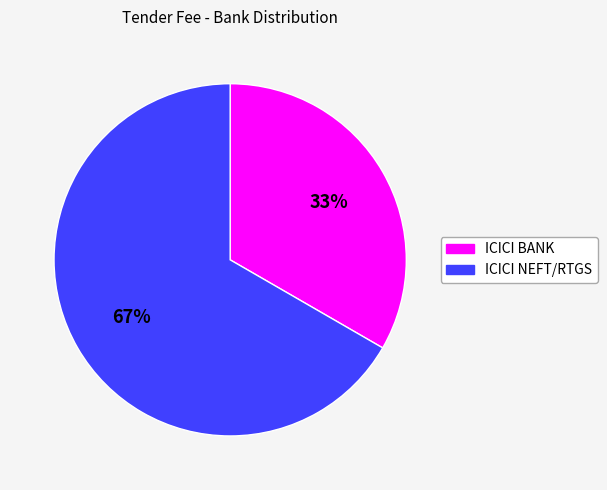

True or false: ICICI NEFT/RTGS accounts for 78% of the total.

False